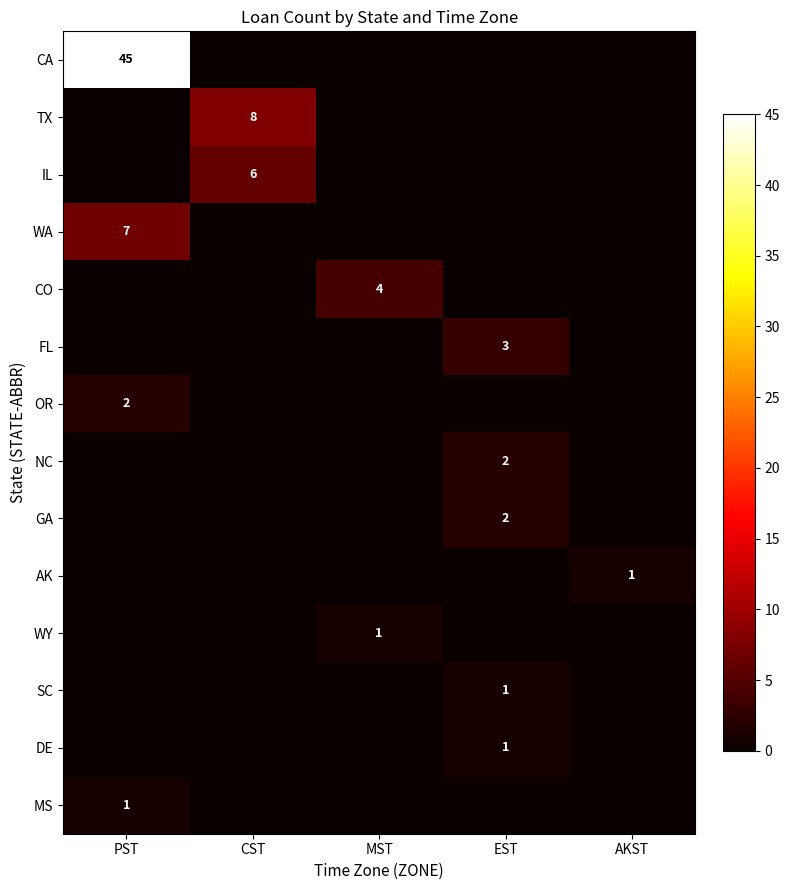

The GA series shows 0 at CST. True or false?

True